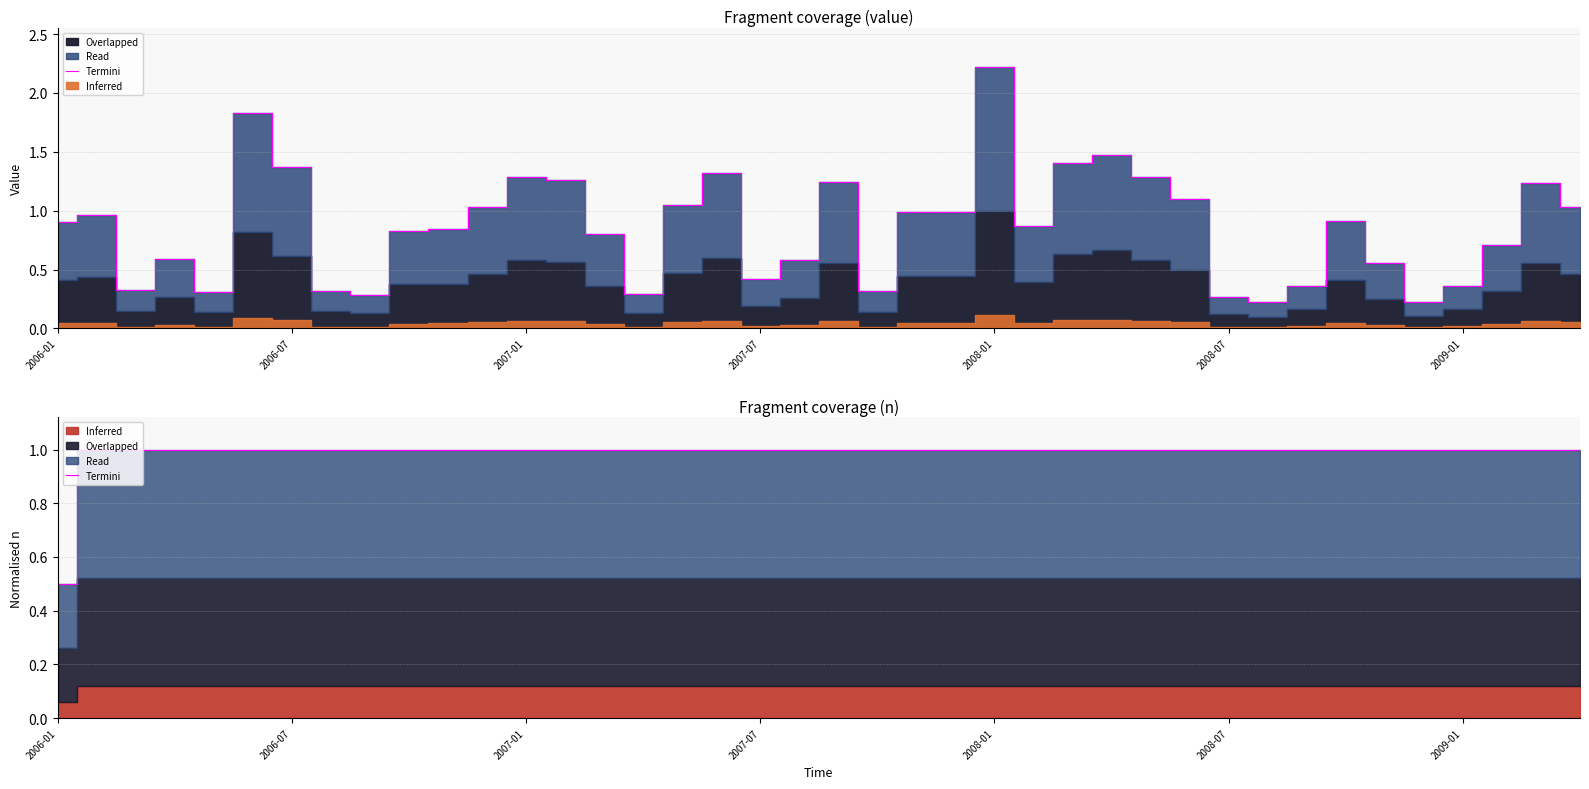

How many lines are shown in the chart?

1